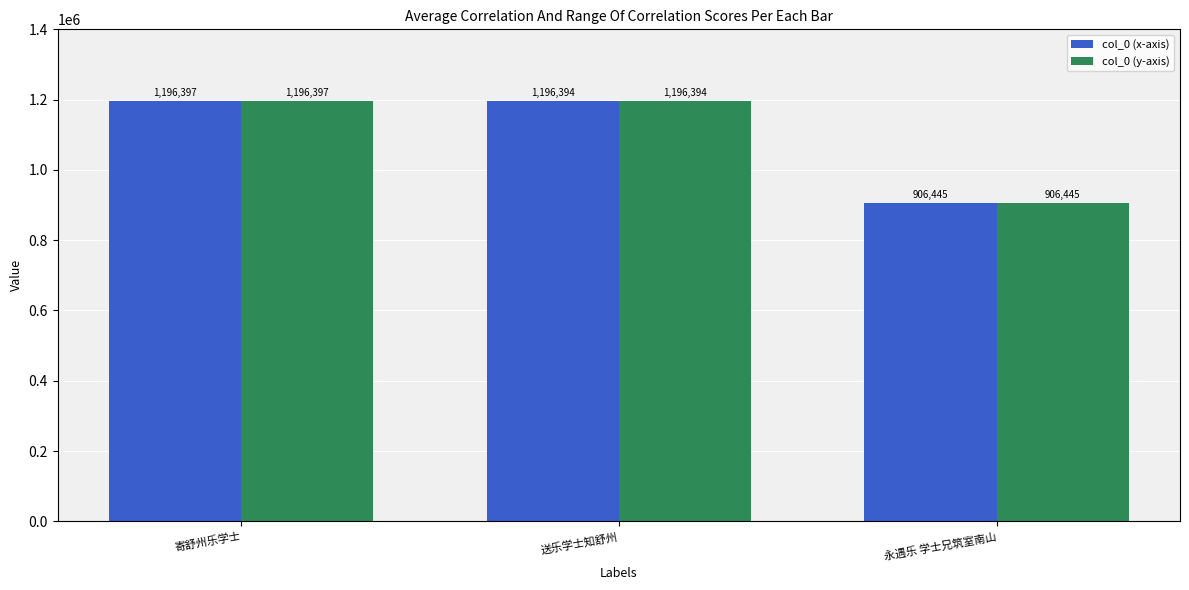

Are the bars grouped side by side (vs. stacked)?

Yes